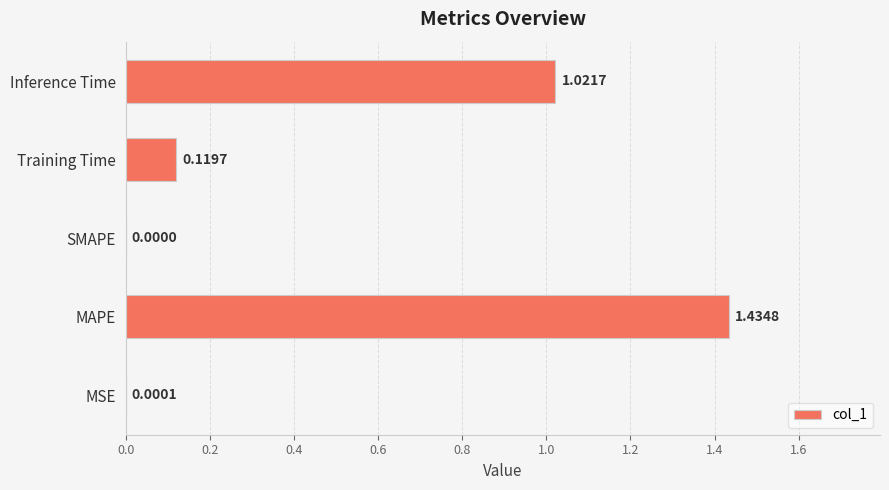

What is the sum of all values?

2.6